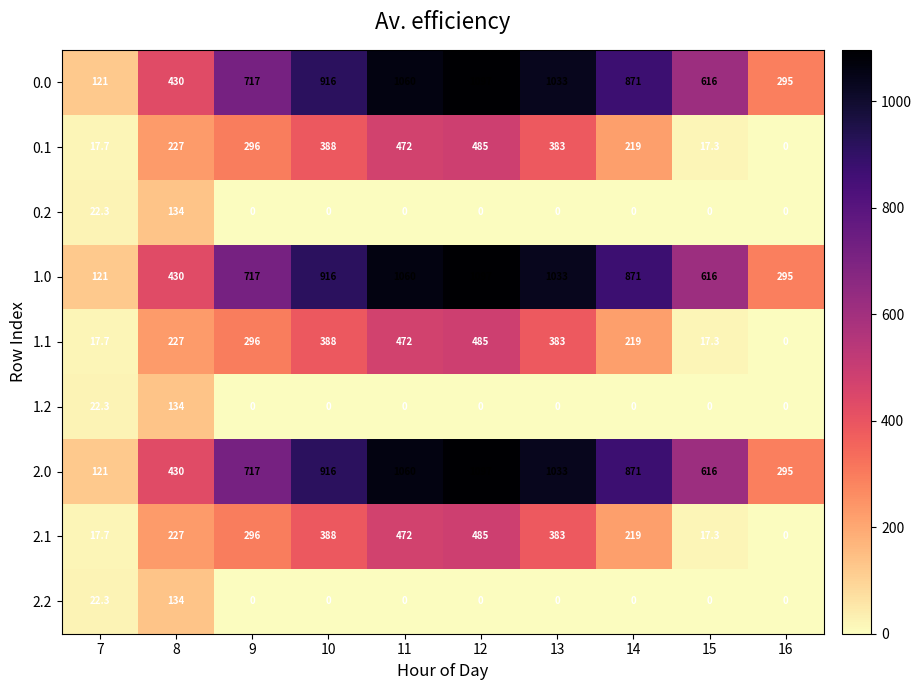

Where is 0.0 nearest to the value 609?

15